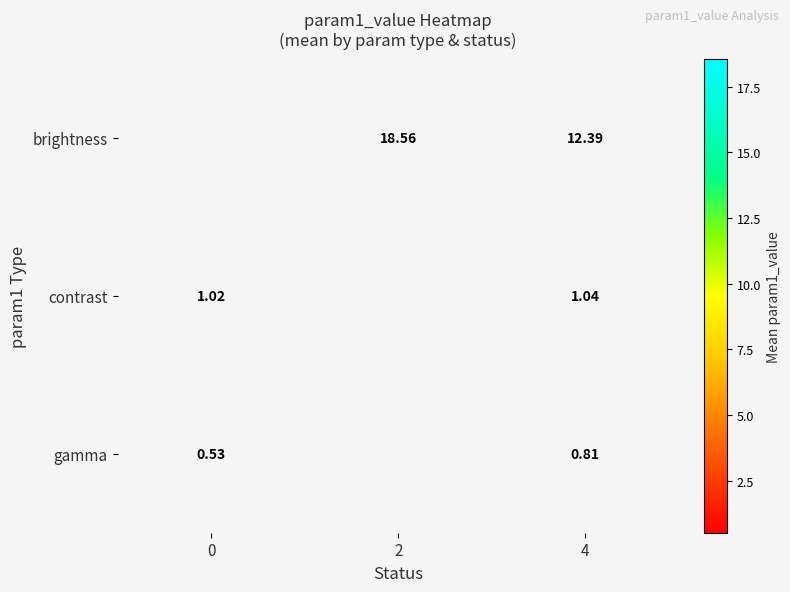

Rank the series at 4 from lowest to highest value.

gamma, contrast, brightness